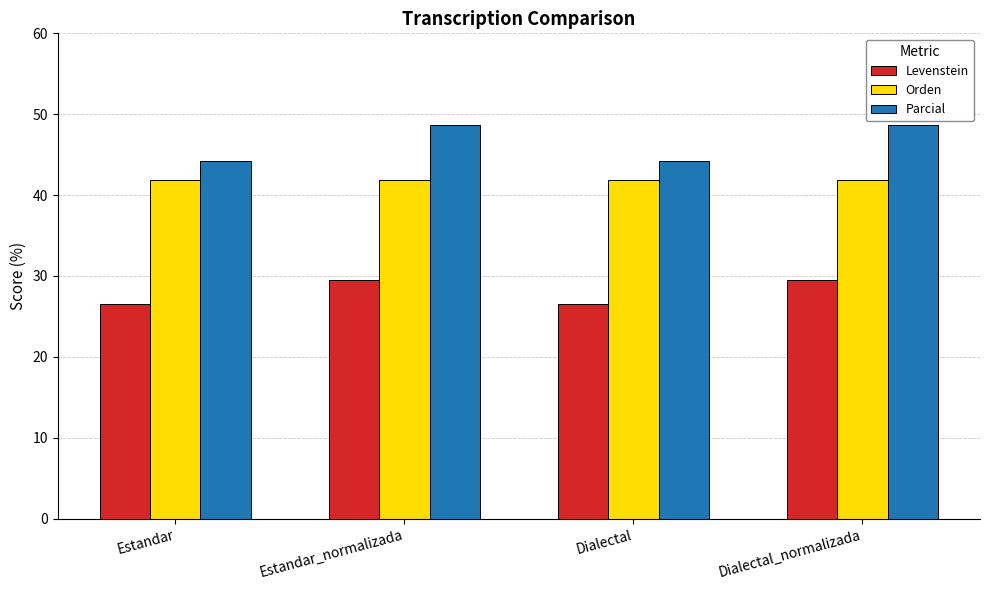

What is the average value of the Orden series?

41.9